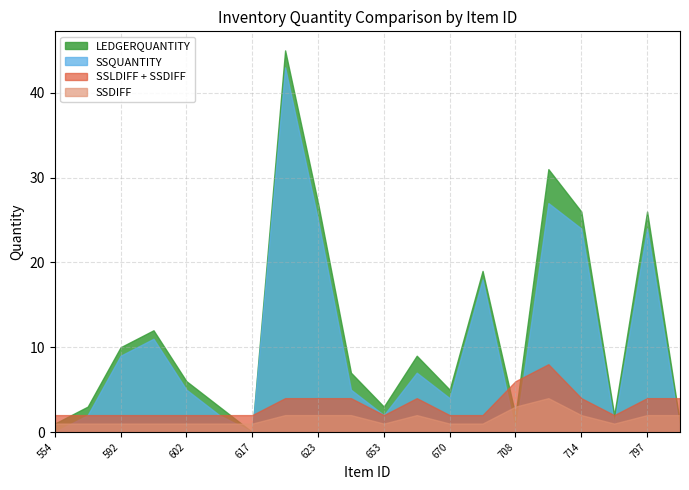

What is the difference between the maximum and second lowest values in the SSQUANTITY series?

43